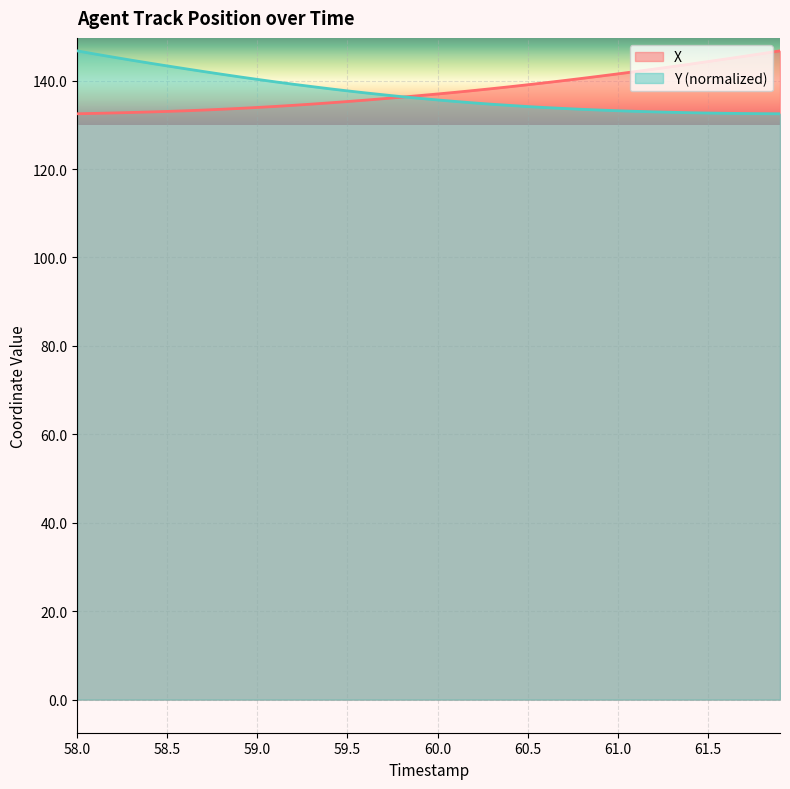

Between which two adjacent categories do X and Y first intersect?

59.8 and 59.9